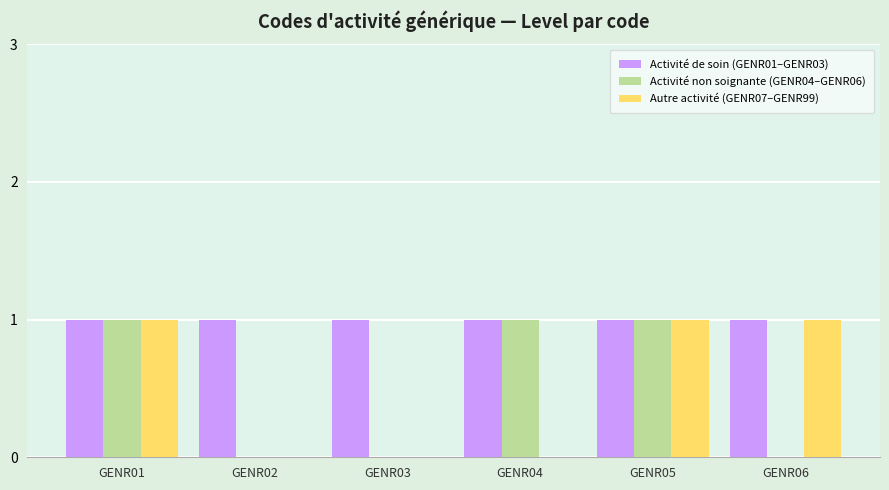

Reading left to right, transcribe all the data shown in this chart.

Activité de soin (GENR01–GENR03): 1	1	1	1	1	1
Activité non soignante (GENR04–GENR06): 1	0	0	1	1	0
Autre activité (GENR07–GENR99): 1	0	0	0	1	1